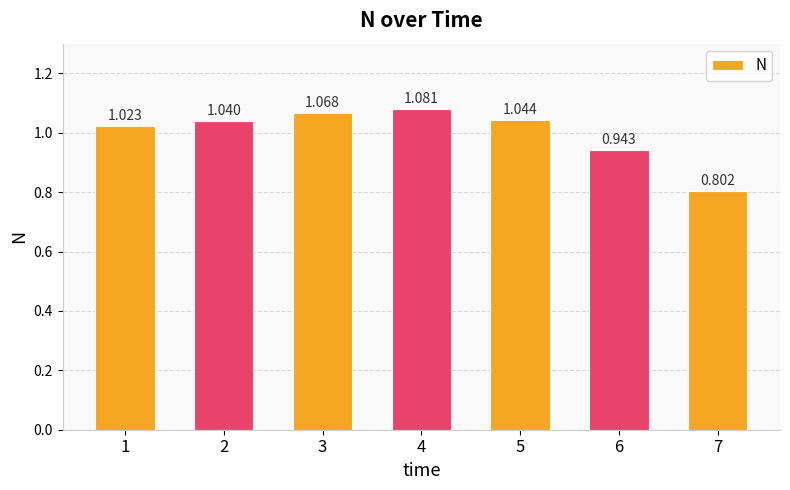

Where does the data first go above 1?

1